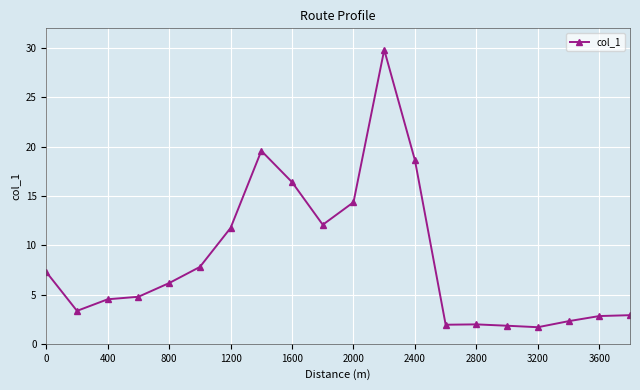

What is the minimum value shown in the chart?

1.7